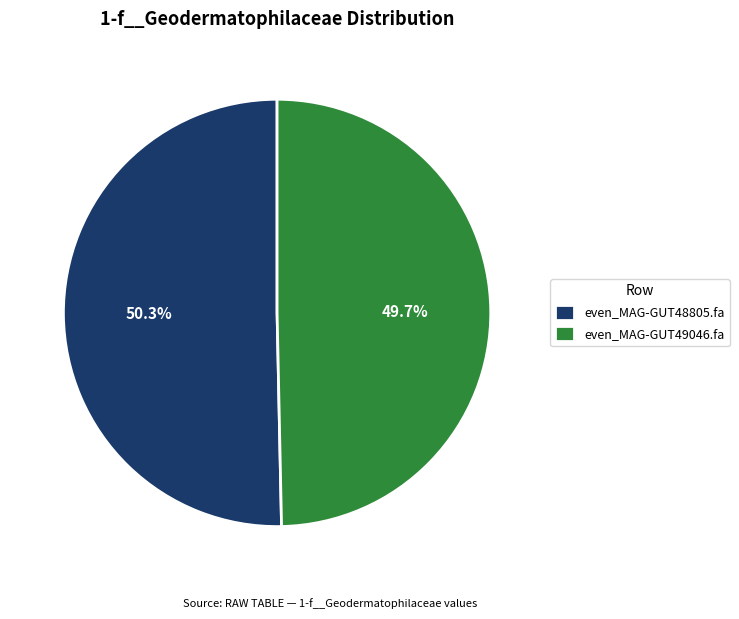

To the nearest percent, what is the average slice percentage?

50%